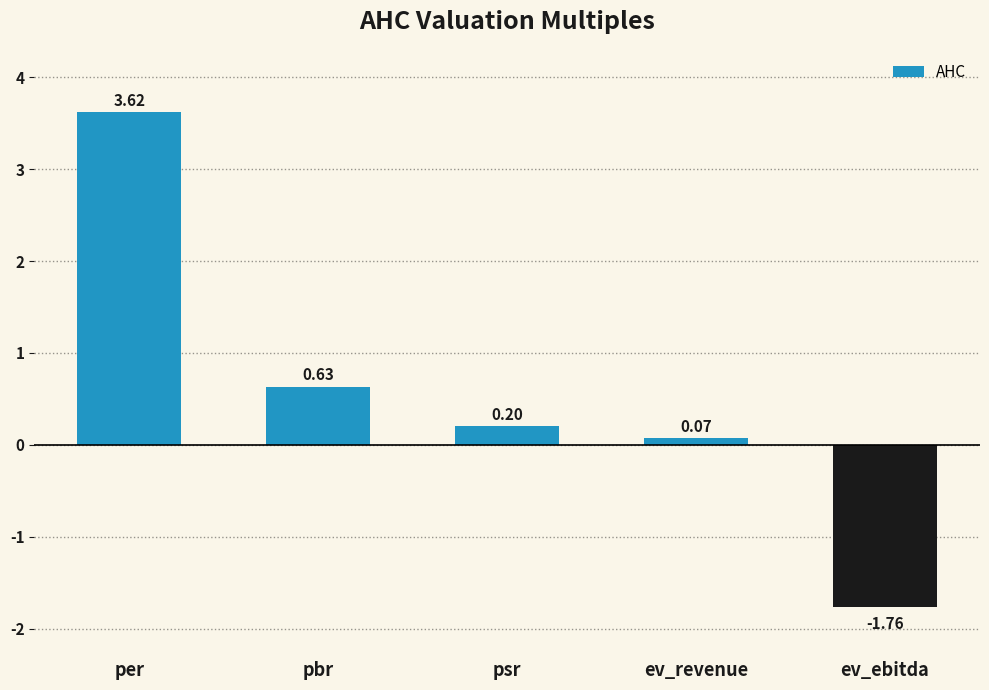

What is the label of the 1st bar from the left?

per